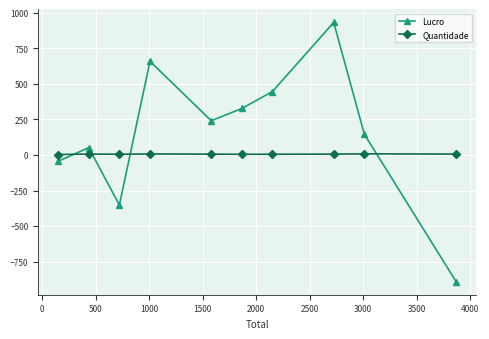

How many lines are shown in the chart?

2